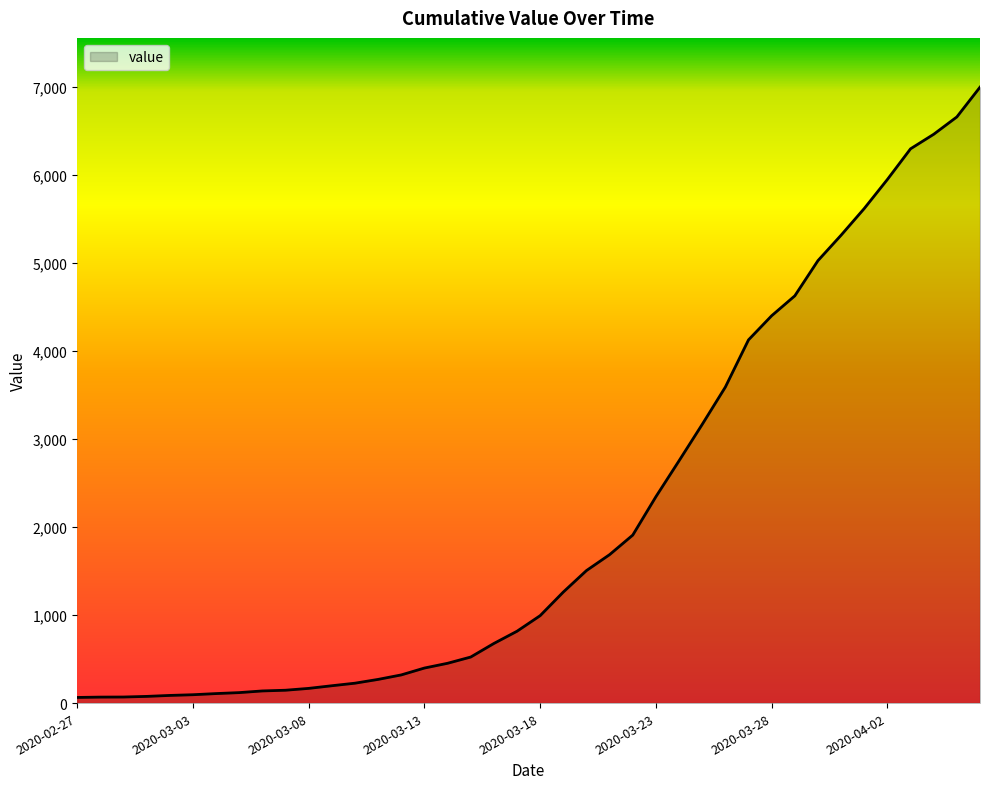

What is the difference between the maximum and minimum values?

6931